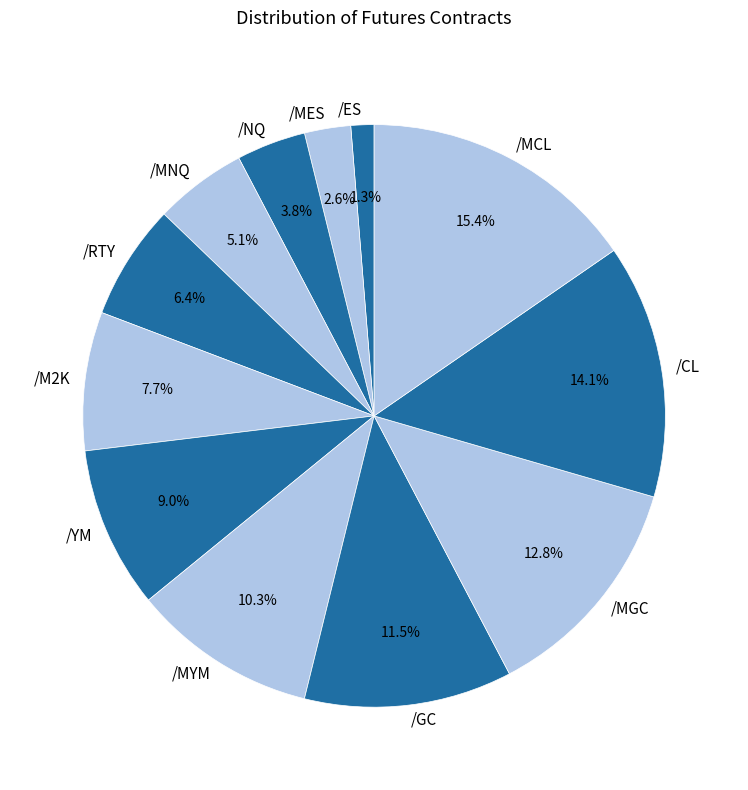

The /YM slice represents 9% of the pie. True or false?

True